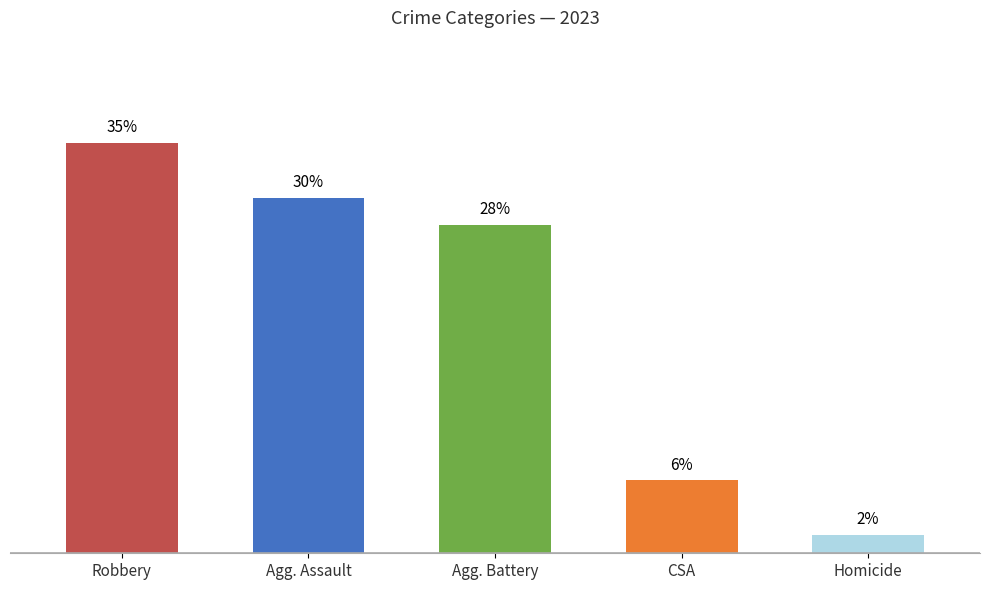

Does the chart contain any negative values?

No